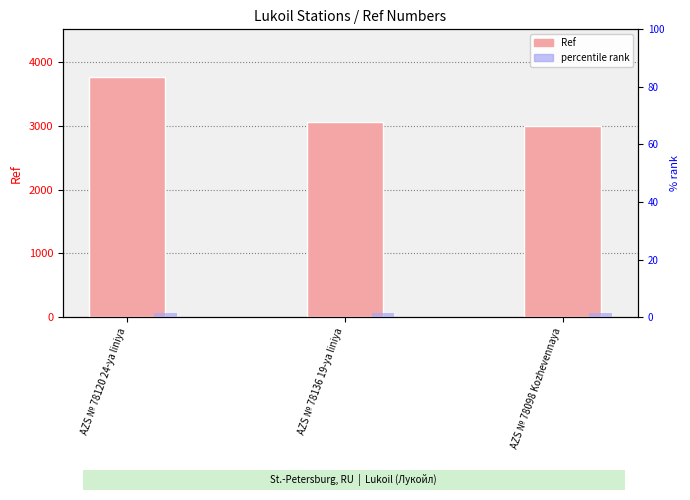

Reading right to left, extract all data points from this chart.

Ref: AZS № 78098 Kozhevennaya=2992.0	AZS № 78136 19-ya liniya=3065.0	AZS № 78120 24-ya liniya=3762.0
percentile rank: AZS № 78098 Kozhevennaya=1.5	AZS № 78136 19-ya liniya=1.5	AZS № 78120 24-ya liniya=1.5